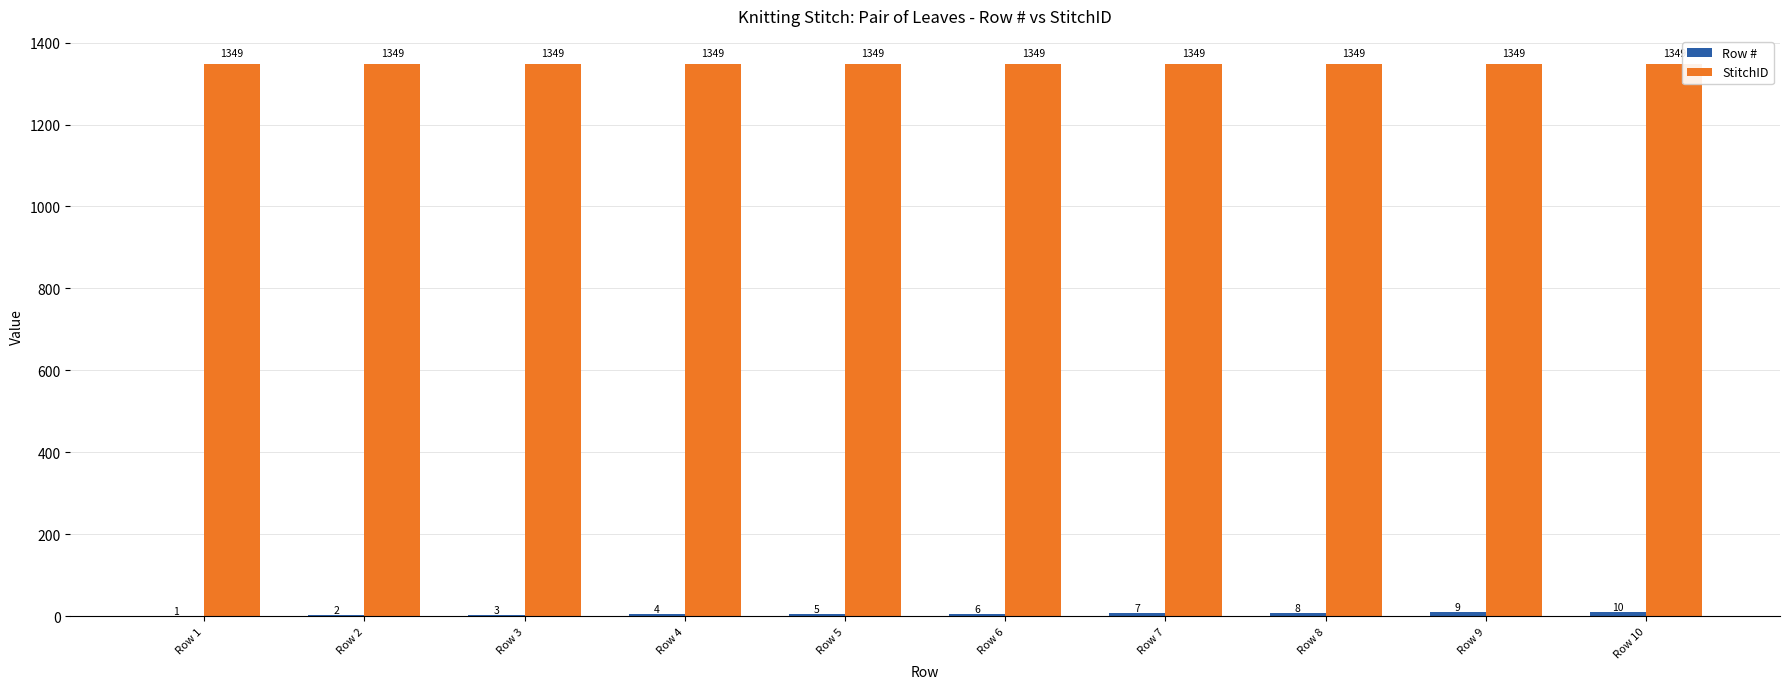

How many data points does each series have?

10